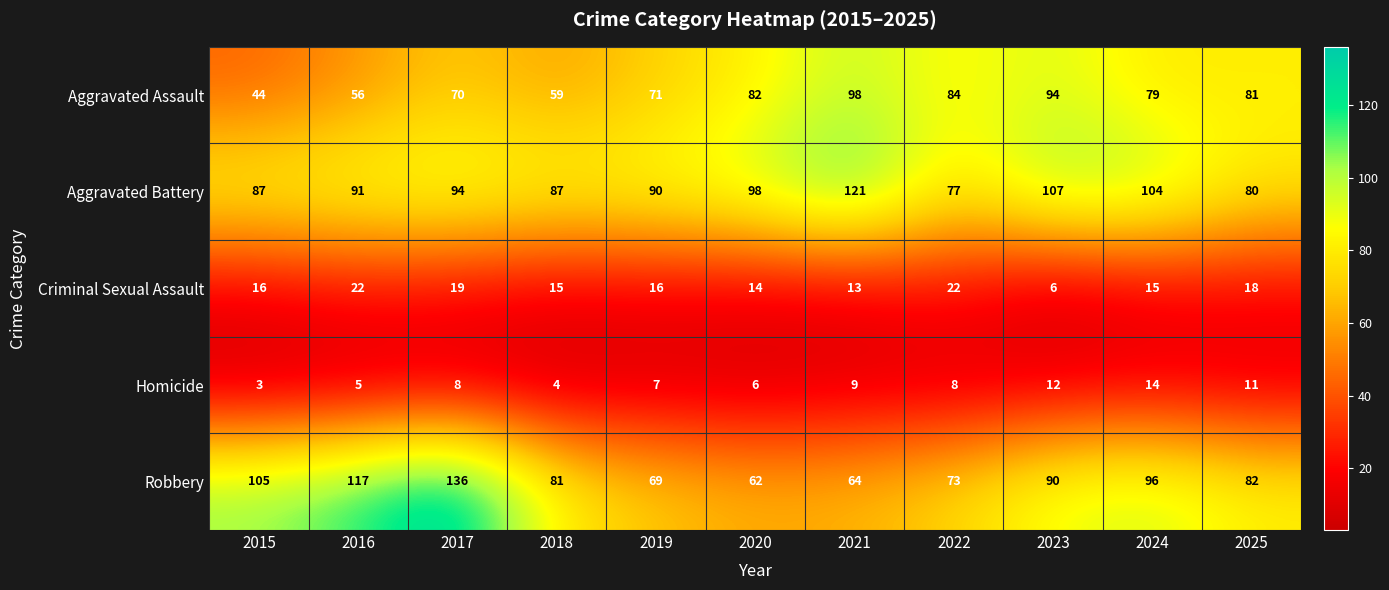

Which series has the widest spread of values?

Robbery